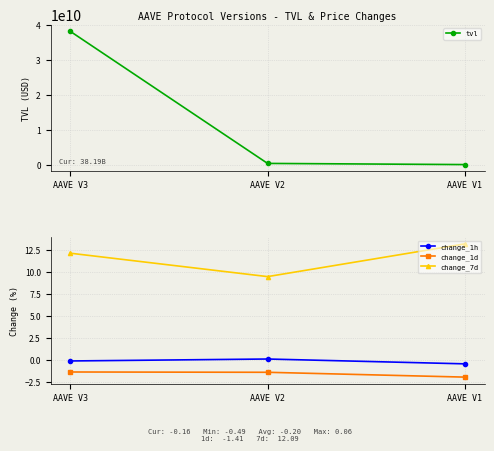

Reading left to right, list all the values displayed in this chart.

tvl: 38191438589.1	348873853.2	15616733.5
change_1h: -0.2	0.1	-0.5
change_1d: -1.4	-1.4	-2.0
change_7d: 12.1	9.4	13.1